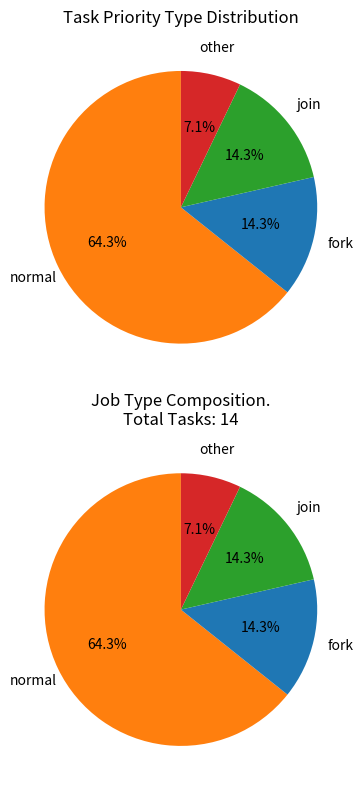

Approximately how many times larger is the value at fork compared to join?

1.0